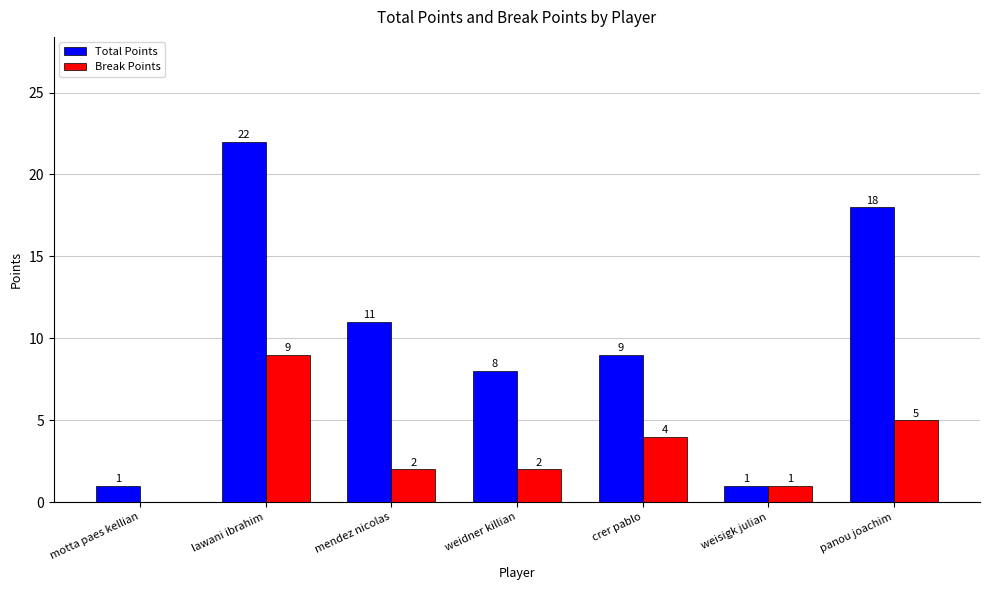

Where is Break Points nearest to the value 4?

crer pablo